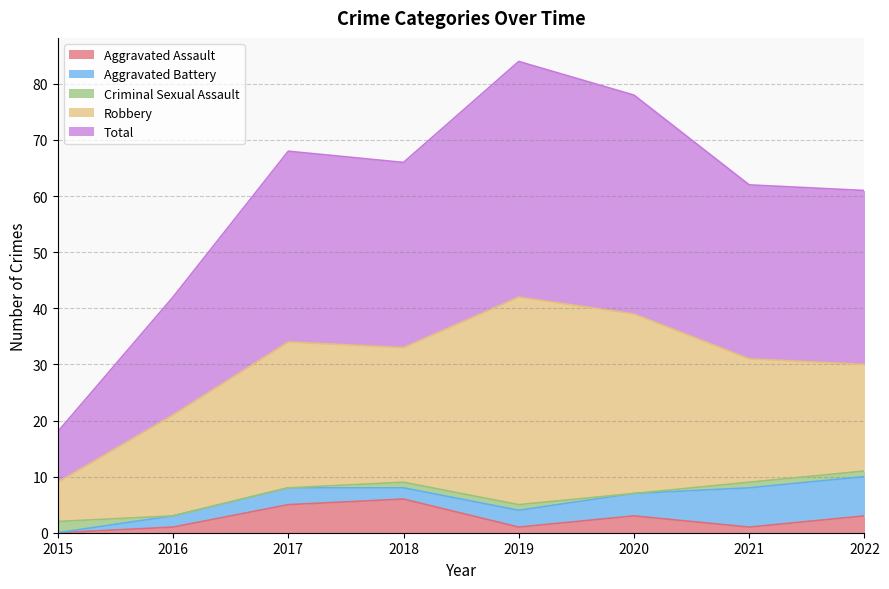

What is the value of the Aggravated Assault point at the 2nd from the left?

1